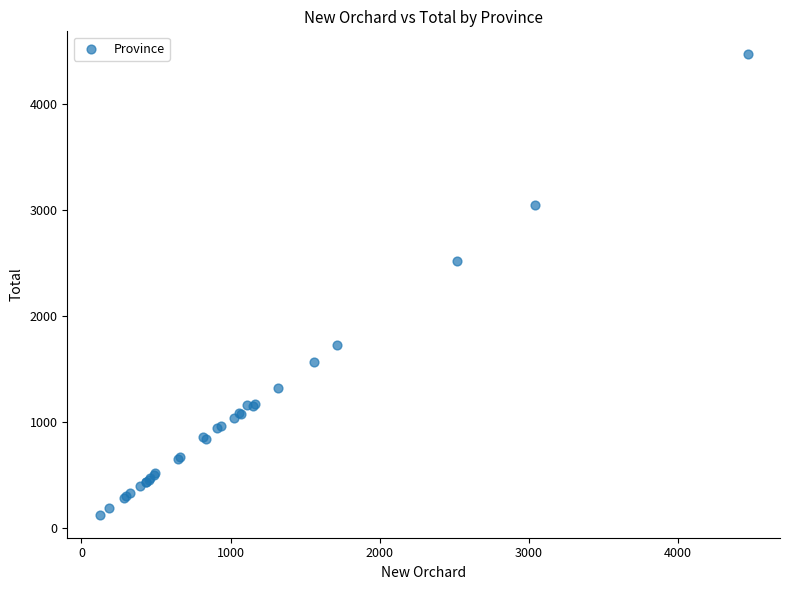

What Y value in the scatter plot is closest to 2294?

2516.5